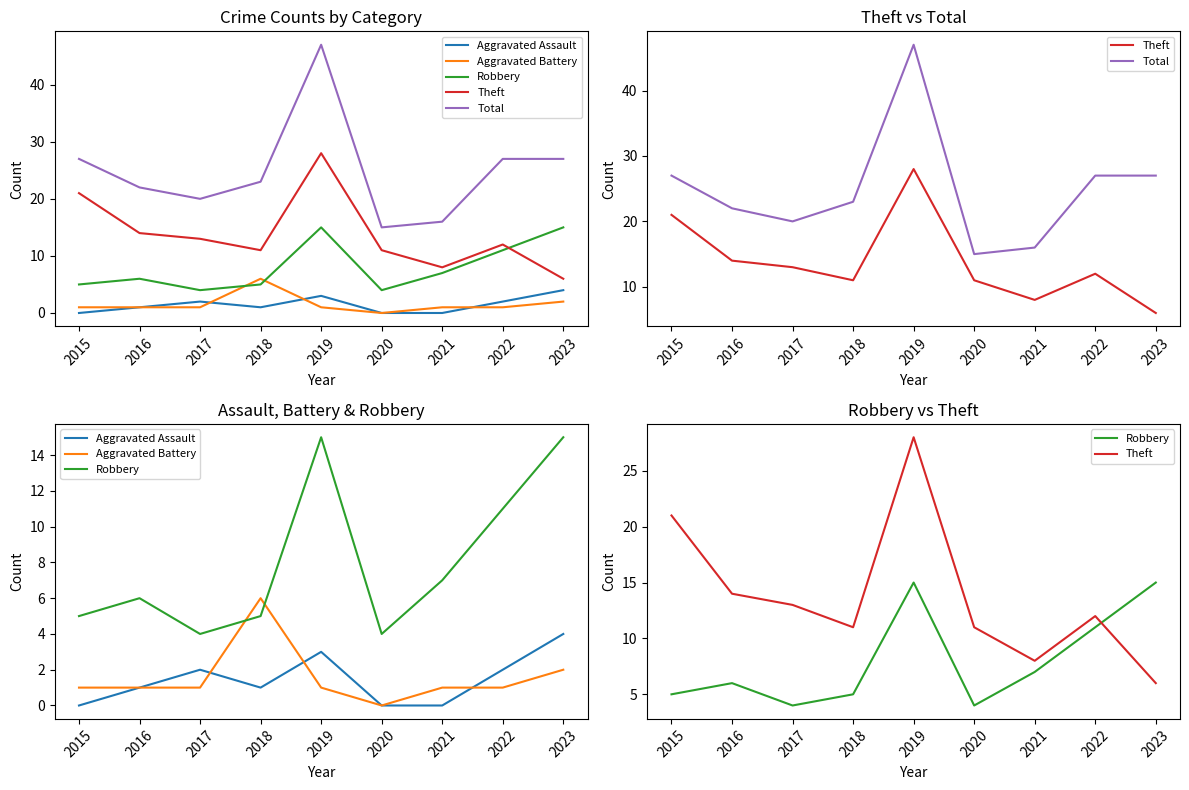

What is the lowest value of the Total series?

15